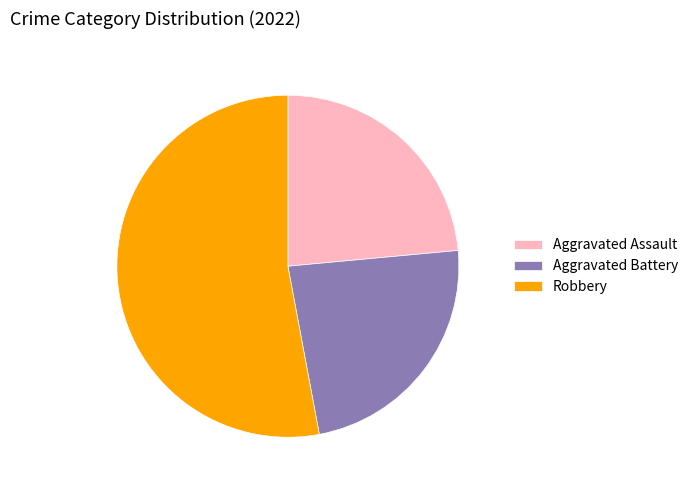

True or false: Robbery accounts for 53% of the total.

True